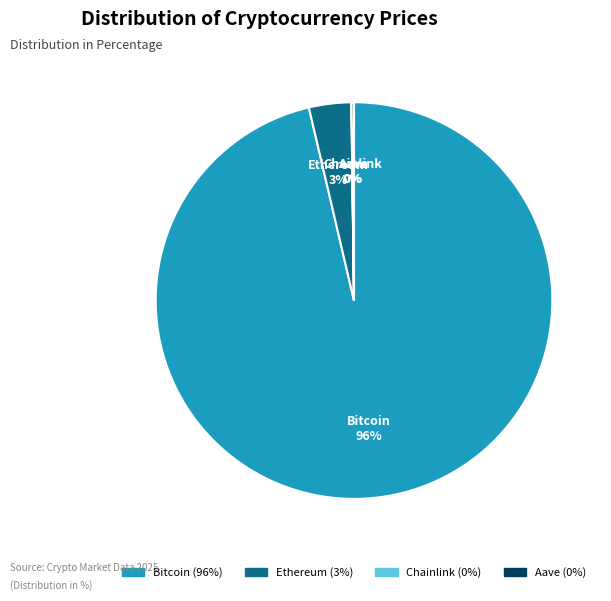

To the nearest percent, what is the average slice percentage?

25%